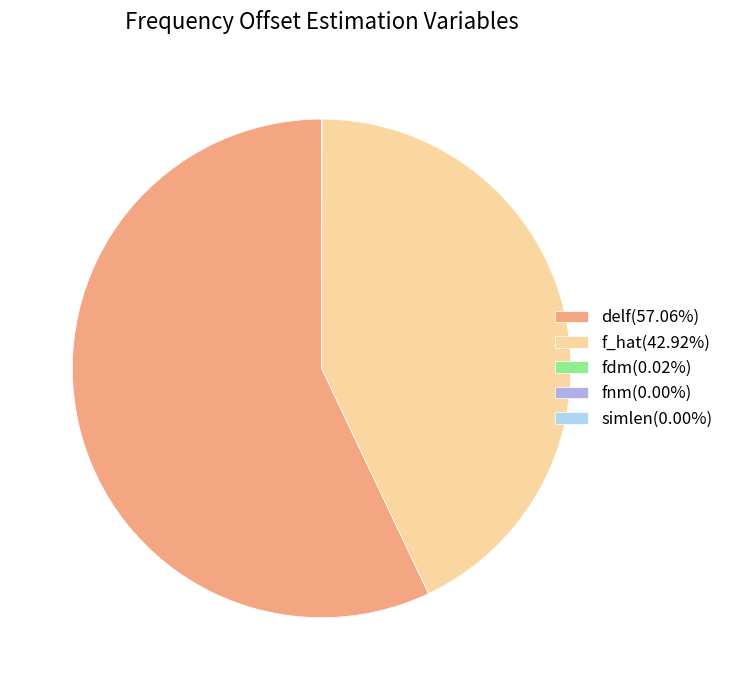

Does fdm account for over 50% of the chart?

No